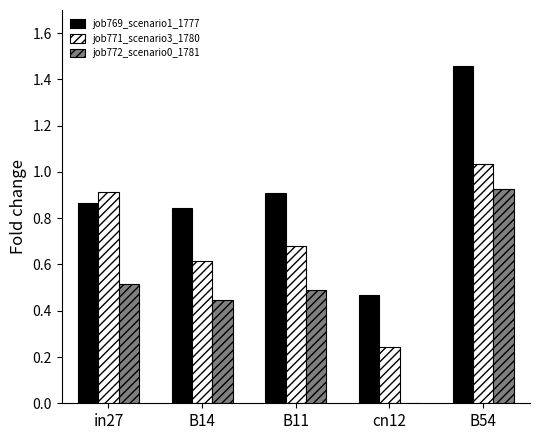

What is the sum of all job772_scenario0_1781 values?

2.4